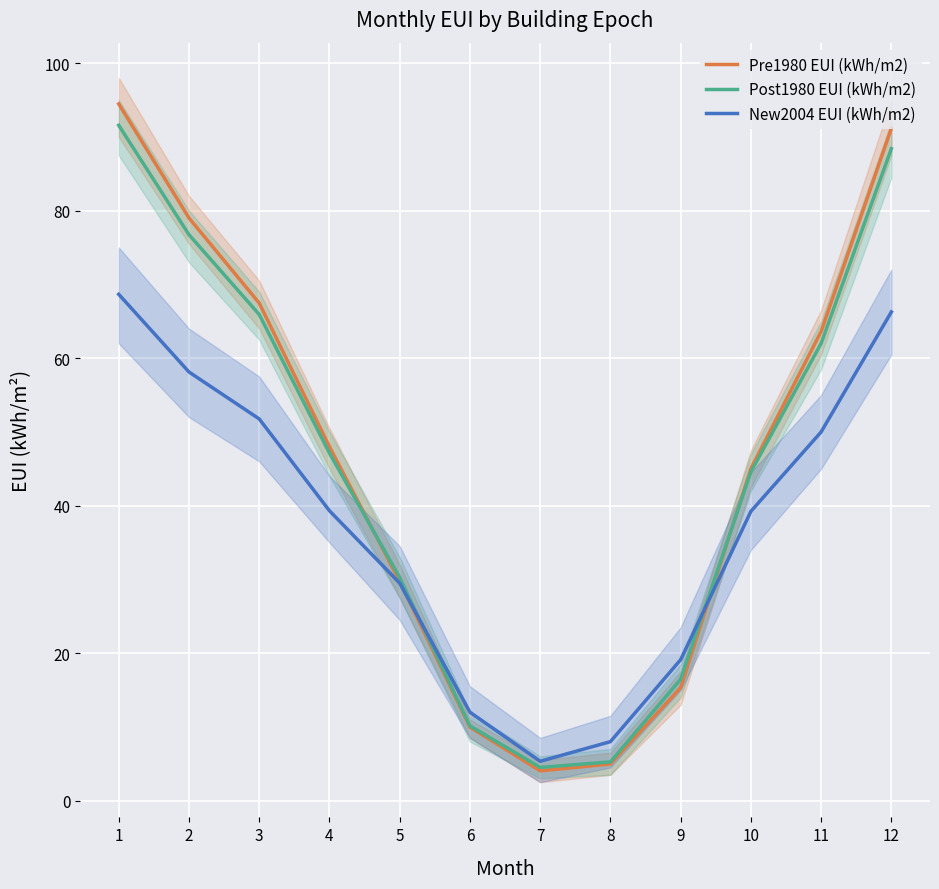

Reading left to right, list all the values displayed in this chart.

Pre1980 EUI (kWh/m2): 1=94.5	2=79.0	3=67.5	4=48.0	5=29.7	6=10.0	7=4.0	8=5.0	9=15.3	10=45.0	11=63.6	12=91.2
Post1980 EUI (kWh/m2): 1=91.6	2=76.7	3=65.9	4=47.1	5=30.2	6=10.1	7=4.5	8=5.2	9=16.5	10=44.6	11=62.0	12=88.4
New2004 EUI (kWh/m2): 1=68.7	2=58.1	3=51.8	4=39.3	5=29.5	6=12.0	7=5.3	8=8.0	9=19.1	10=39.2	11=50.0	12=66.3